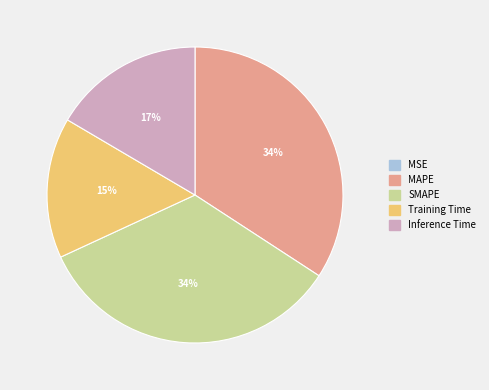

True or false: Training Time accounts for 15% of the total.

True